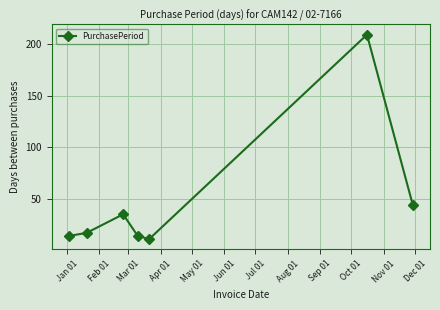

True or false: there are more than 2 points higher than both neighbors.

False